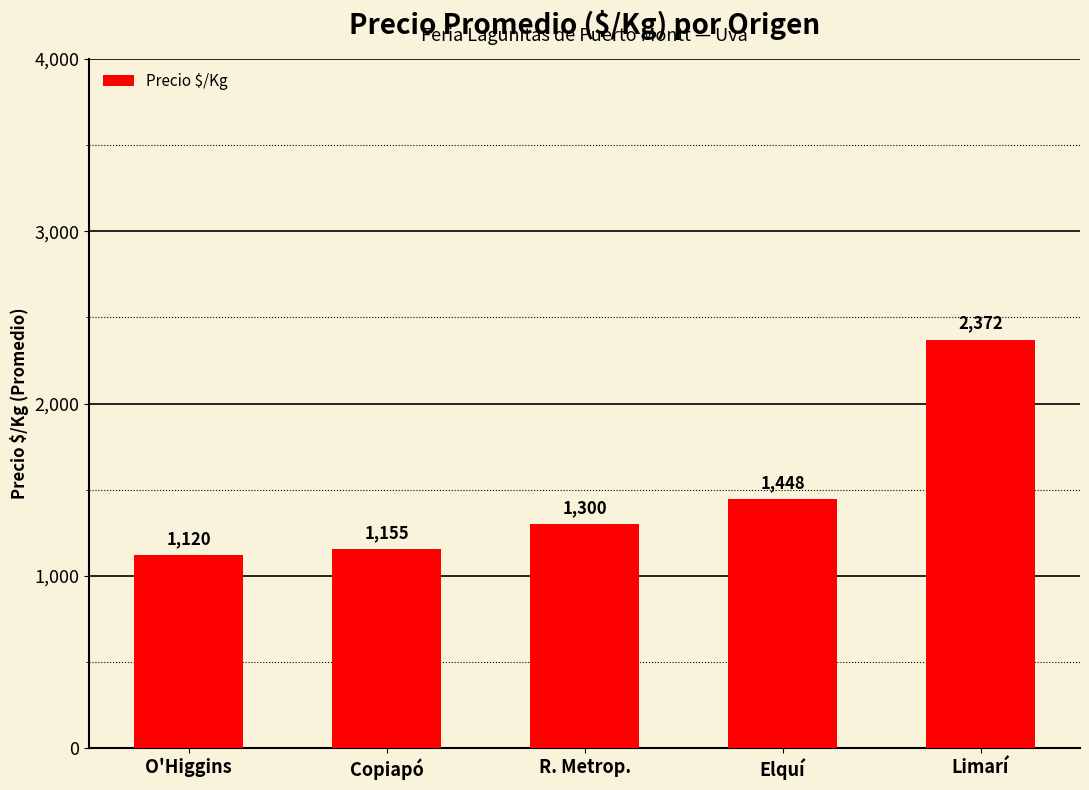

What is the ratio of the value at Elquí to the value at Limarí?

0.6